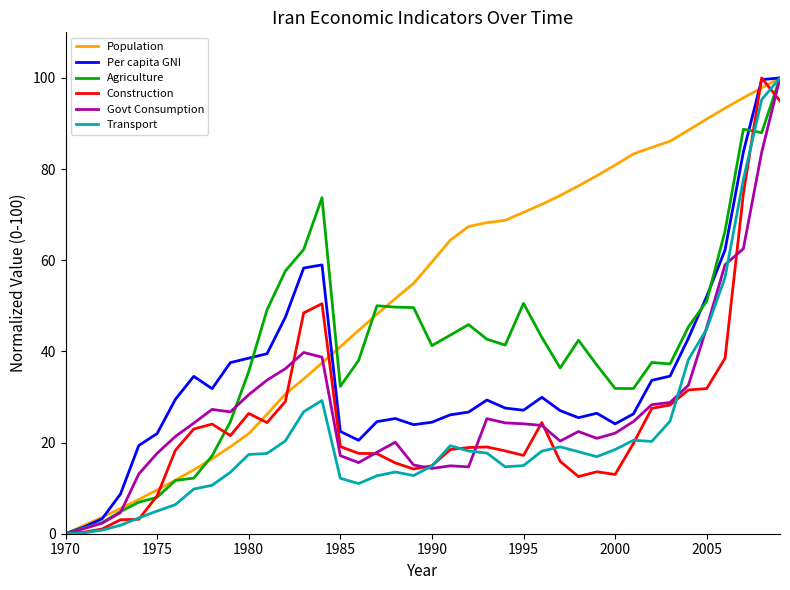

Which series has the largest total across all categories?

Population